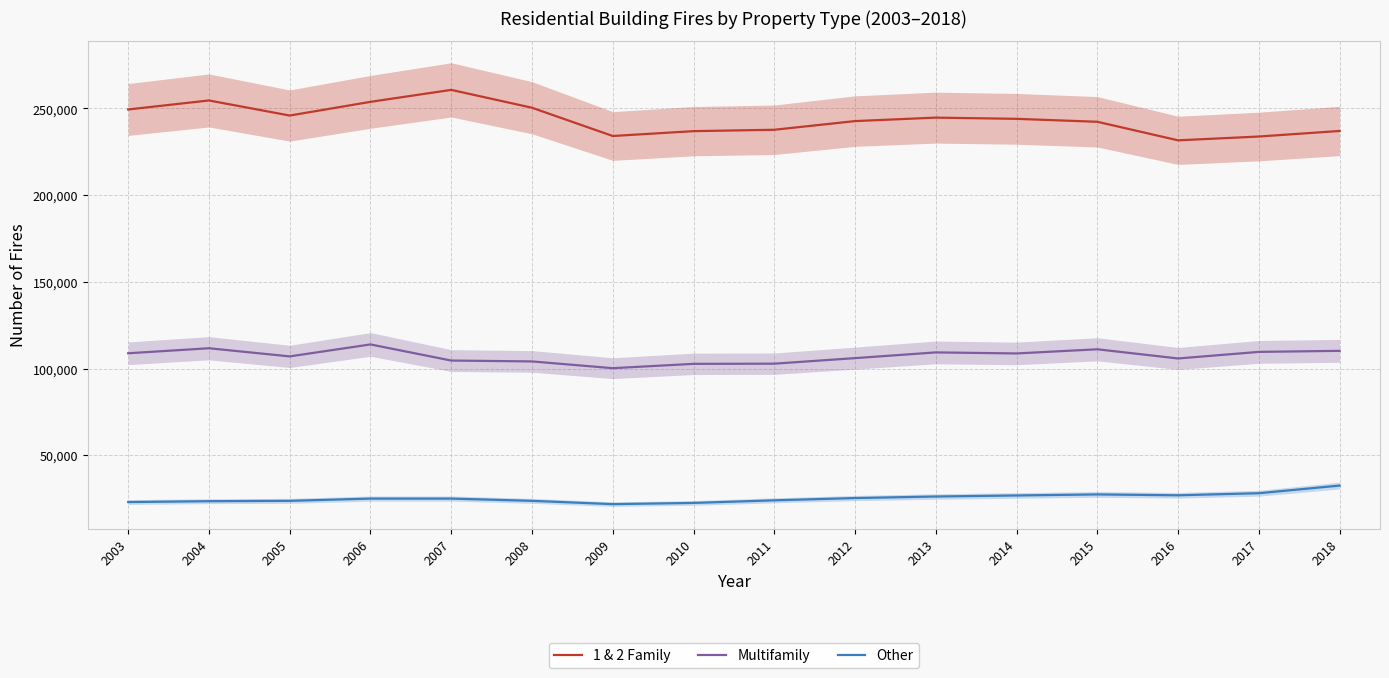

True or false: 1 & 2 Family and Other intersect in this chart.

False